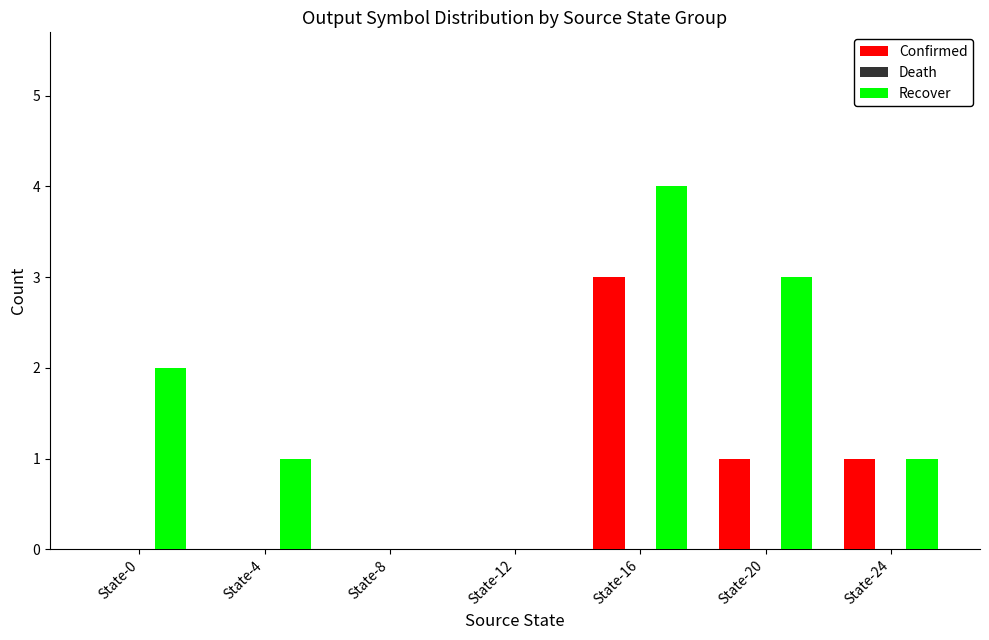

What is the total value across all series at State-0?

2